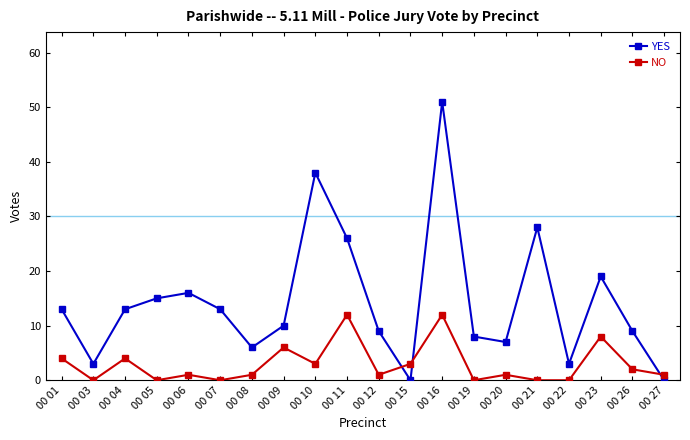

Which series ends up on top after the final intersection of YES and NO?

NO